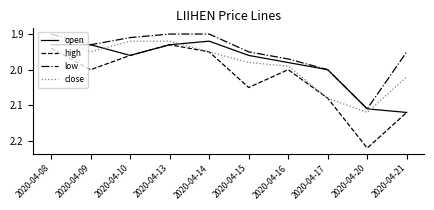

Is it true that low equals 0.8 at 2020-04-14?

False